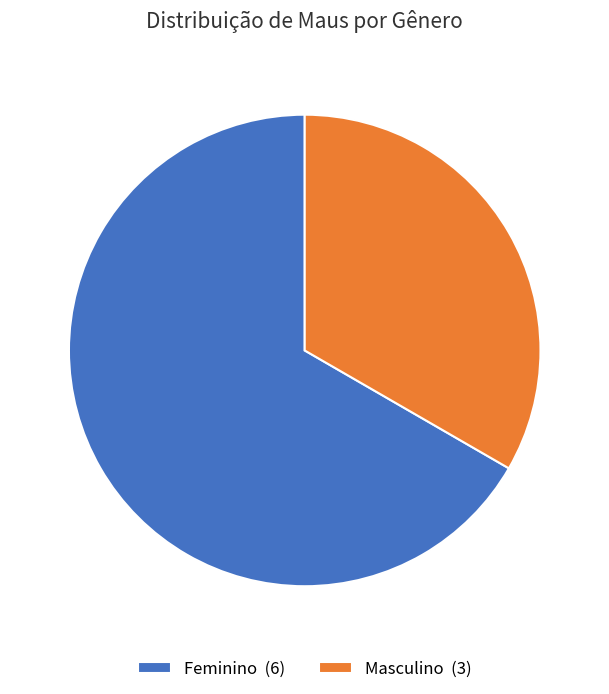

Is it true that Feminino is 67% of the pie?

True